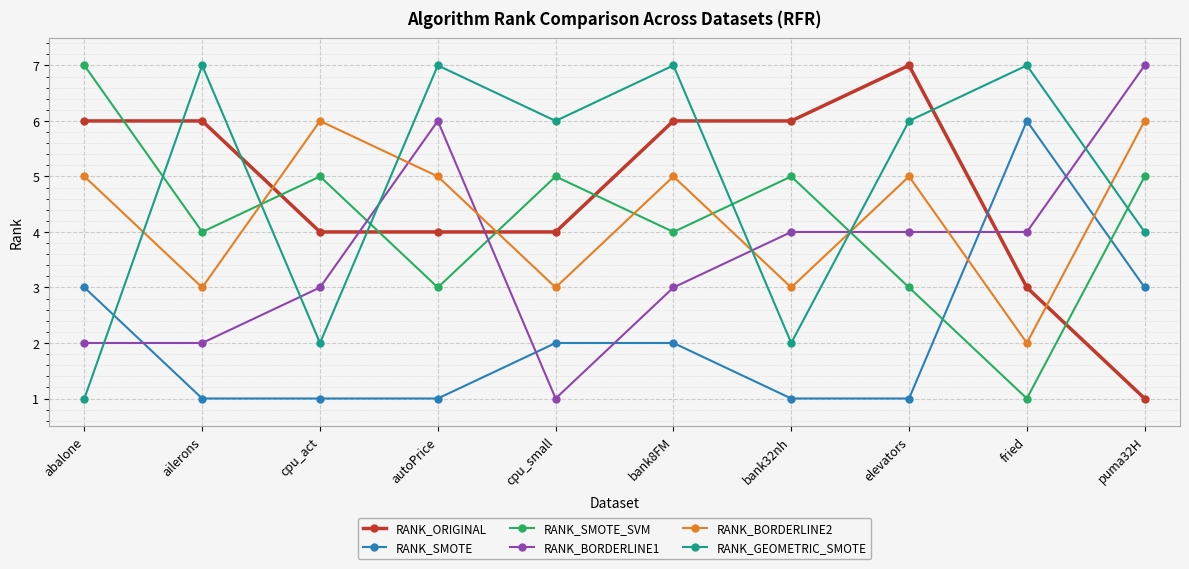

What are all the series names shown in the legend?

RANK_ORIGINAL, RANK_SMOTE, RANK_SMOTE_SVM, RANK_BORDERLINE1, RANK_BORDERLINE2, RANK_GEOMETRIC_SMOTE